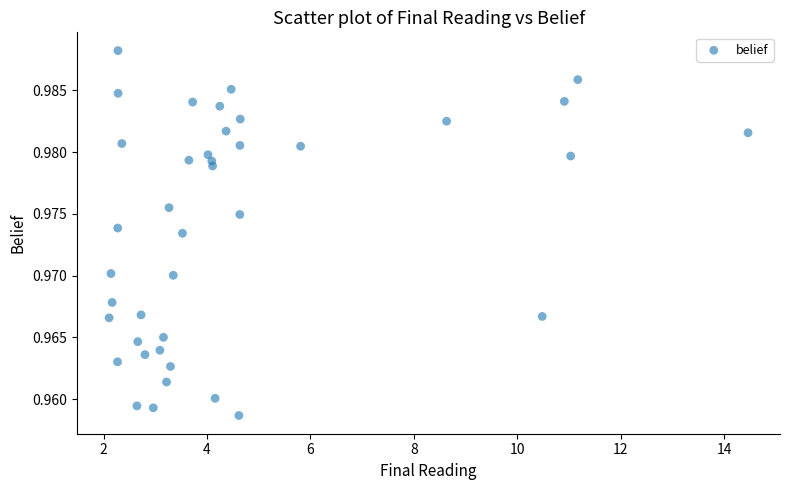

What is the range of X values (max minus min)?

12.4